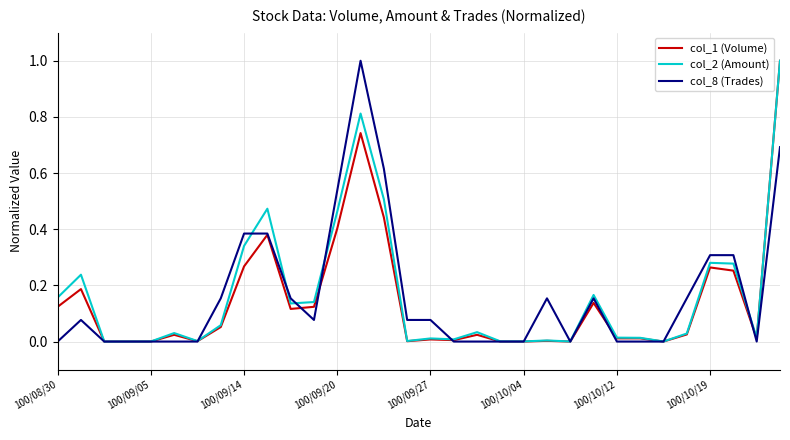

What is the highest value of the col_2 (Amount) series?

1.0